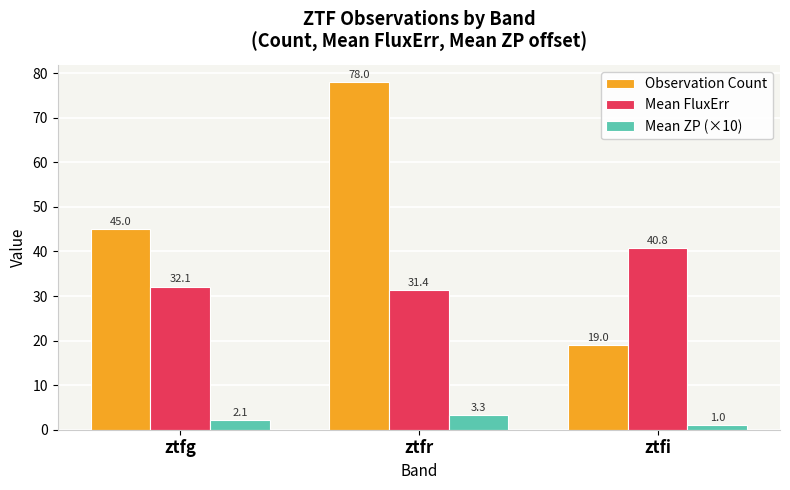

Rank the series by their maximum value, from highest to lowest.

Observation Count, Mean FluxErr, Mean ZP (×10)